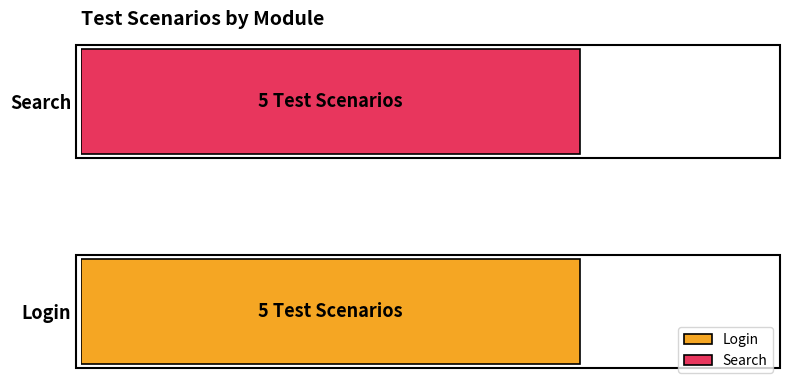

Which series has the largest total across all categories?

Login